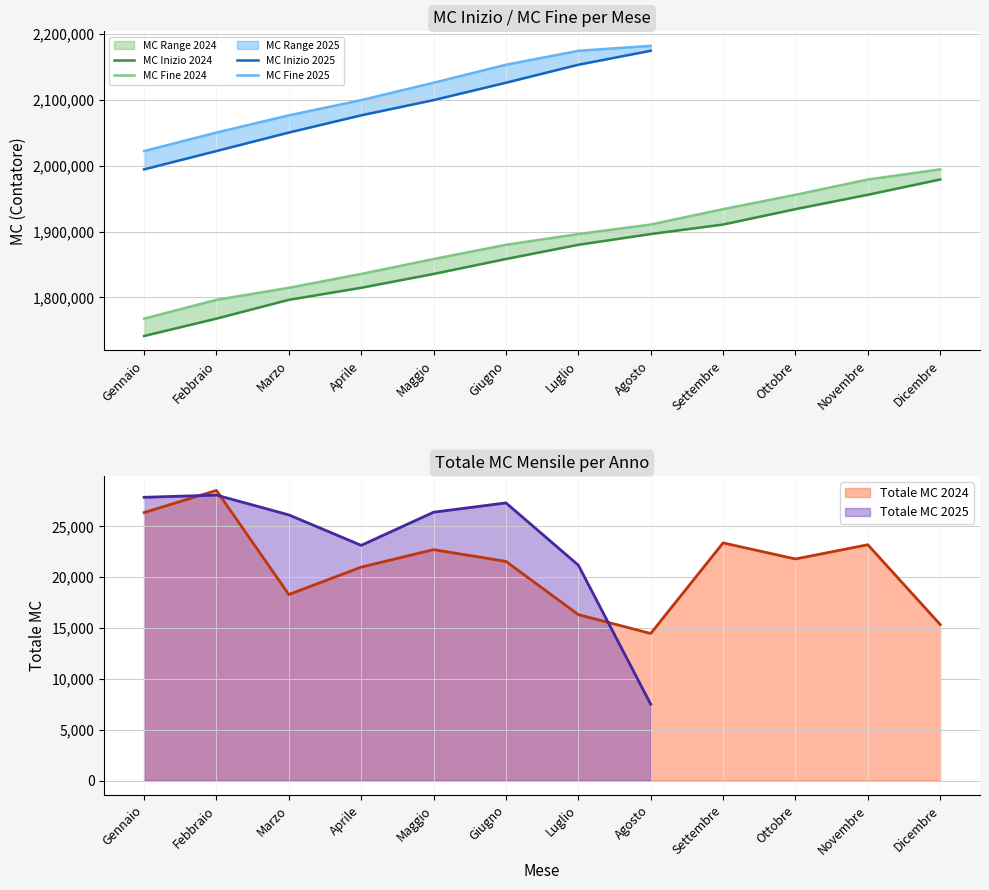

True or false: mc_fine_2024 and mc_inizio_2024 intersect in this chart.

False